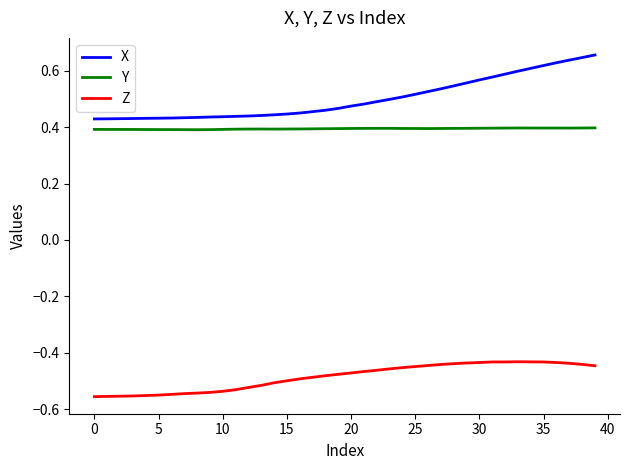

Rank the series by their maximum value, from lowest to highest.

Z, Y, X